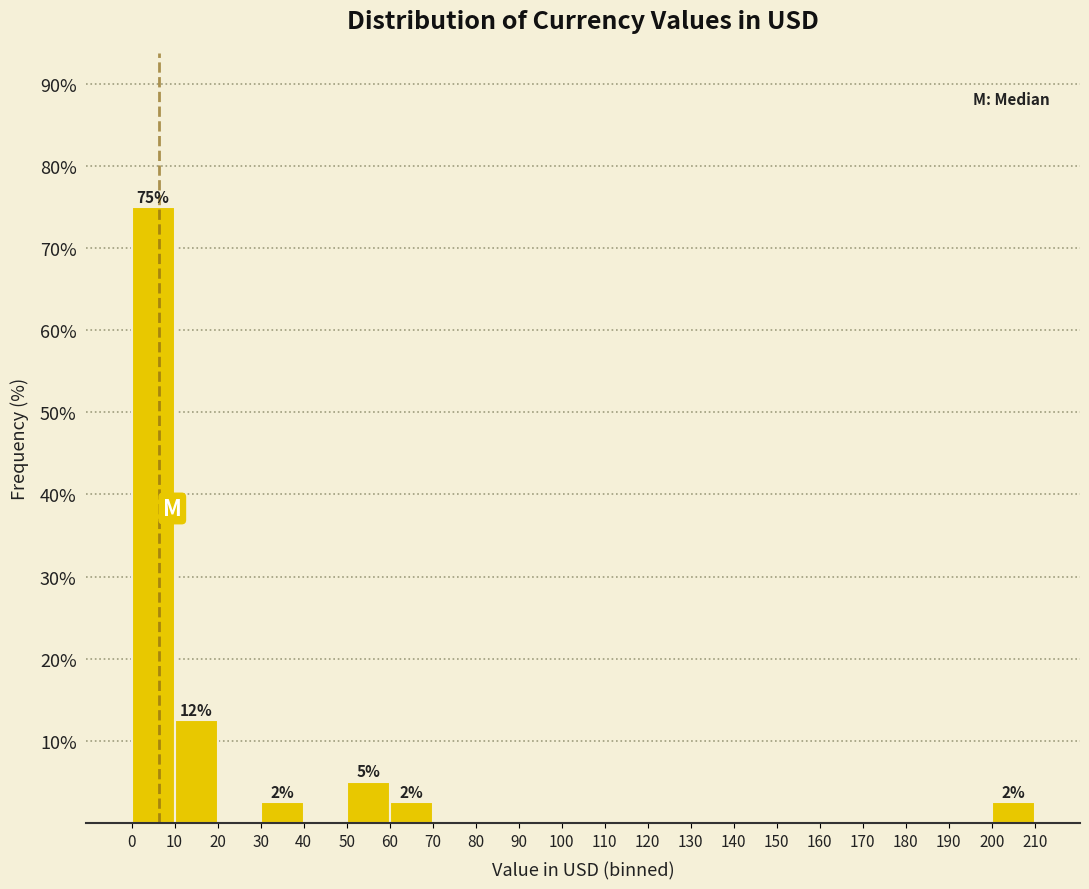

Over which range of the x-axis is the bar tallest?

0 to 10